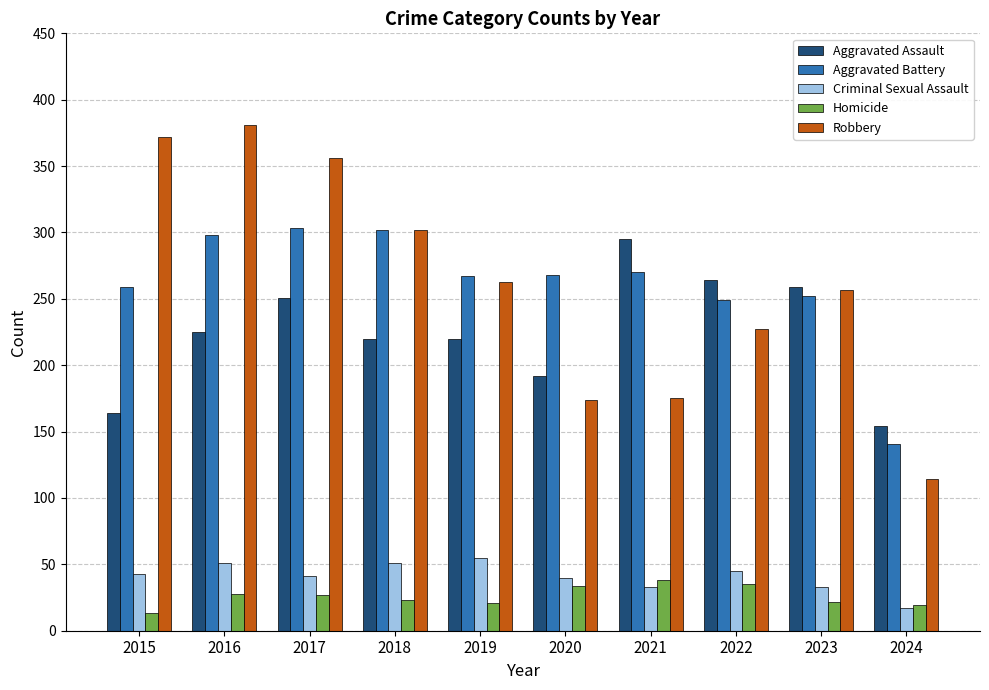

The Aggravated Battery series shows 427 at 2015. True or false?

False